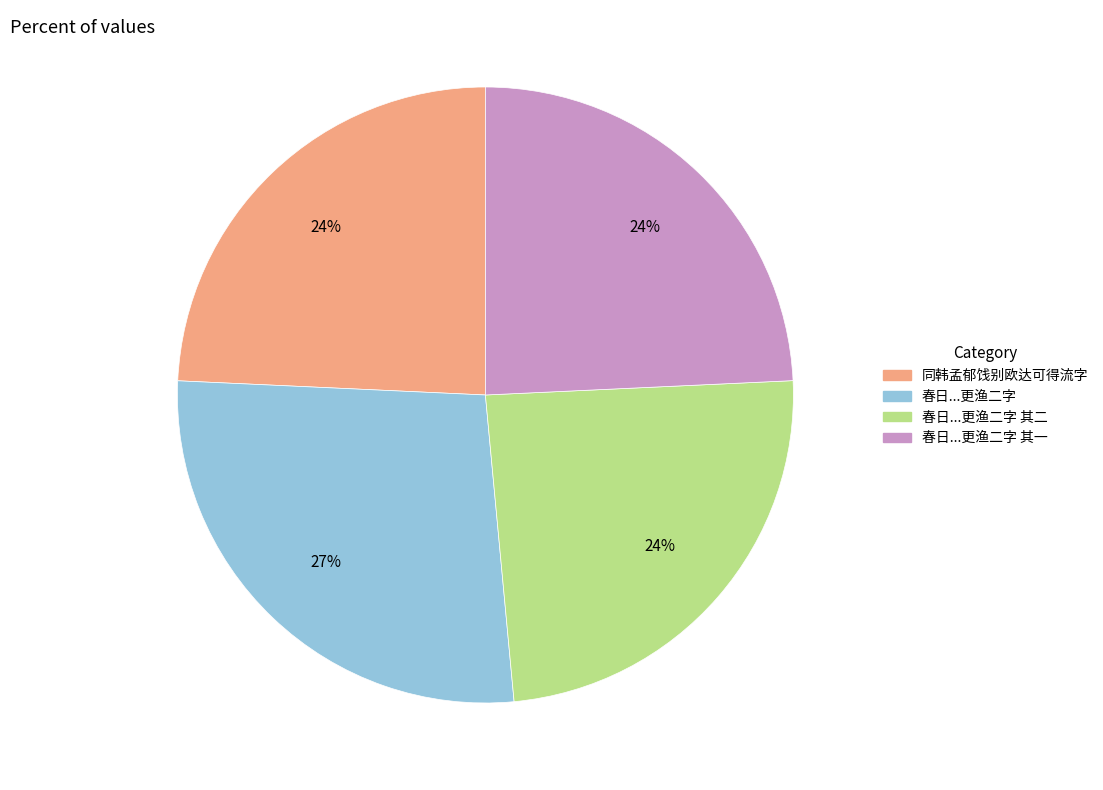

To the nearest percent, what is the difference between the largest and smallest slice percentages?

3%